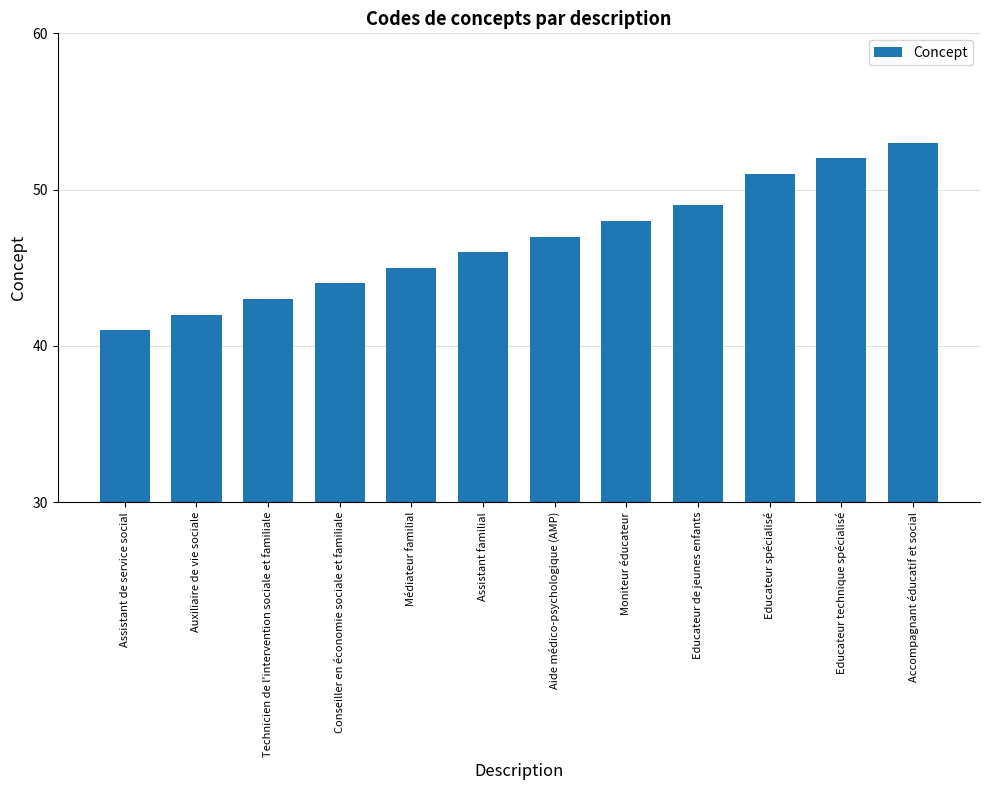

The chart shows a value of 53 at Accompagnant éducatif et social. True or false?

True